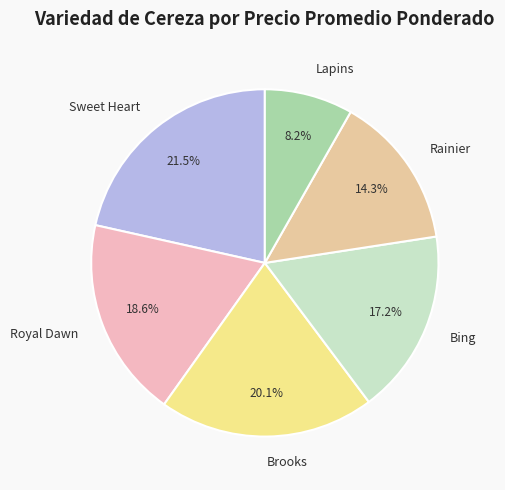

Is there a majority slice in this chart?

No